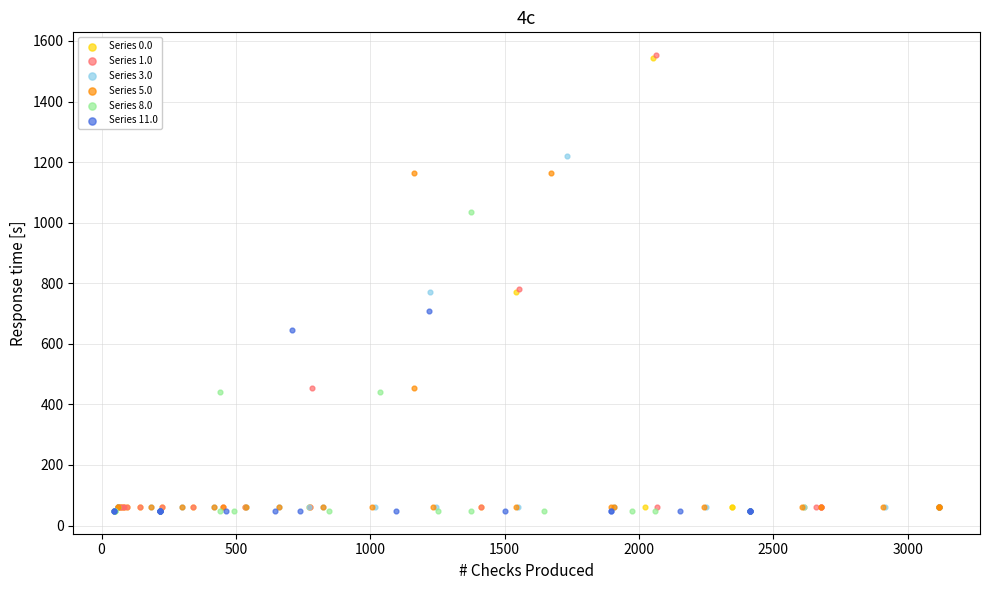

Which series has the widest spread of Y values?

Series 1.0